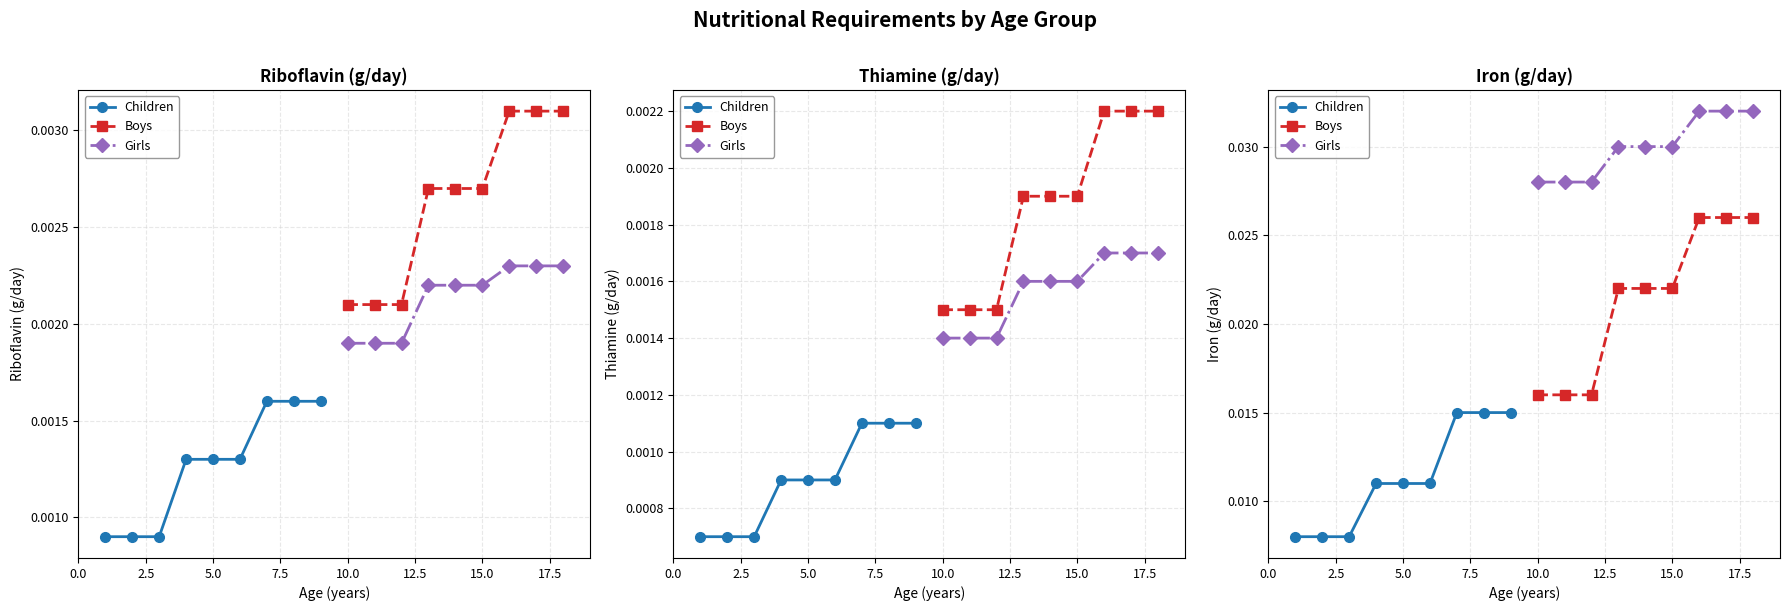

Rank the series by their average value, from highest to lowest.

Girls, Boys, Children